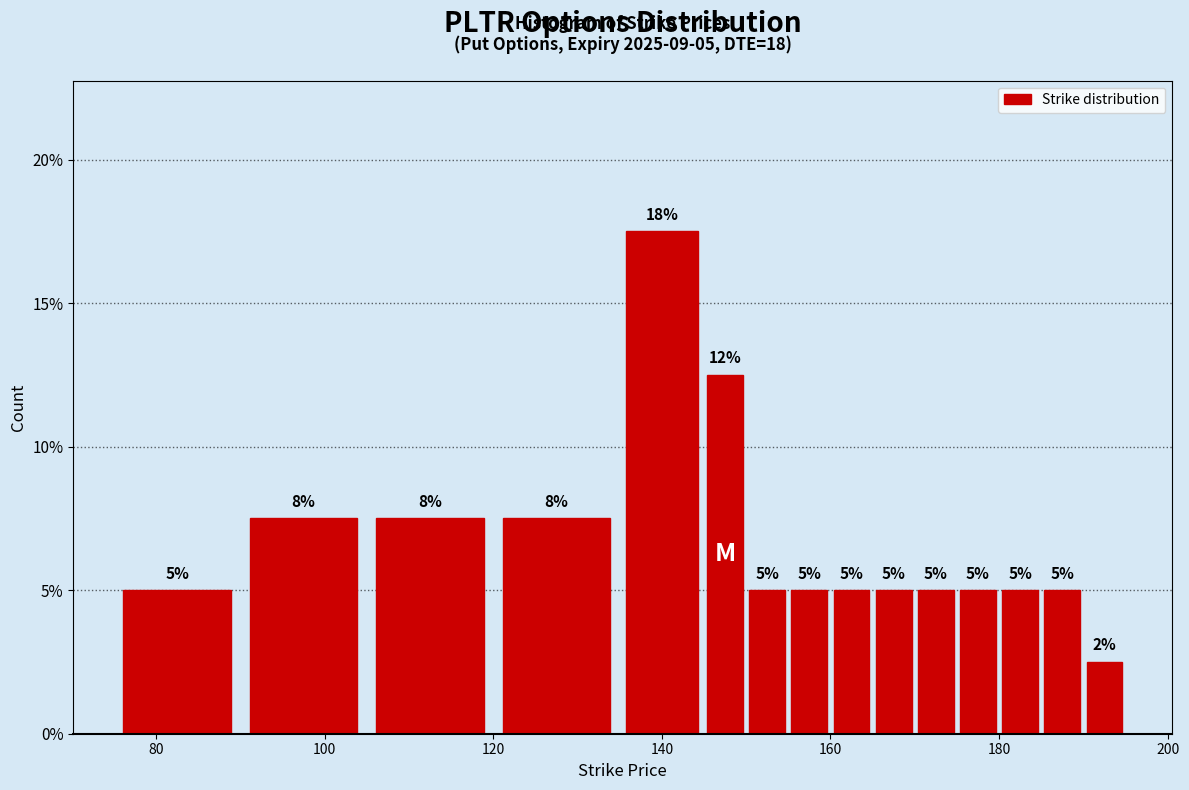

Read against the x-axis, roughly where is the centre of the tallest bar?

140